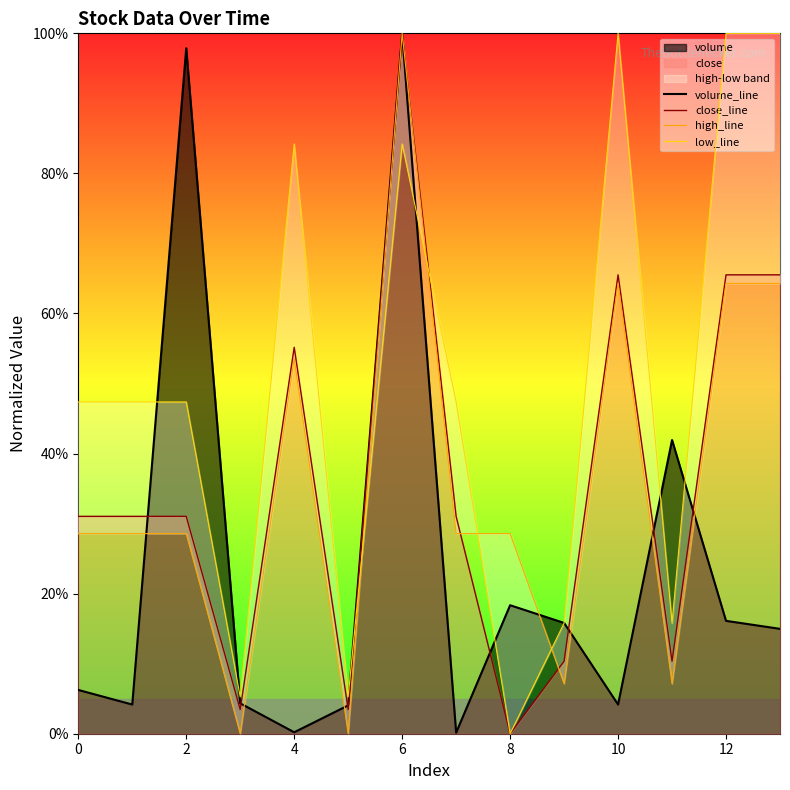

At which label is close_line closest to 0?

8